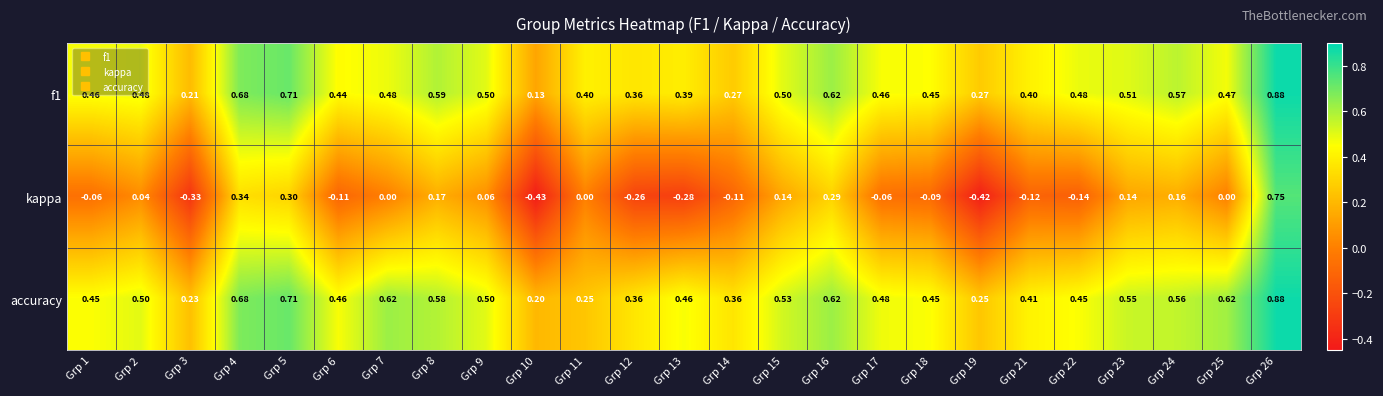

Which series has the largest range (max minus min)?

kappa